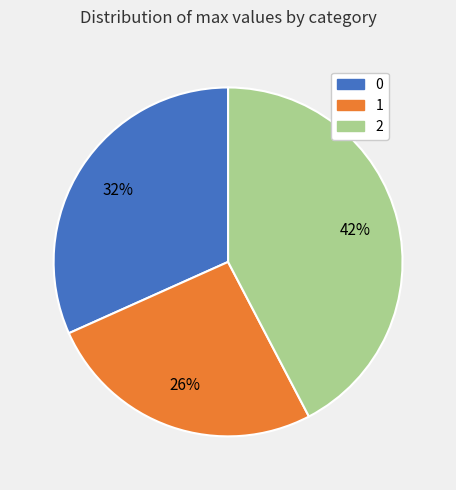

Do 0 and 1 together represent more than half of the pie?

Yes